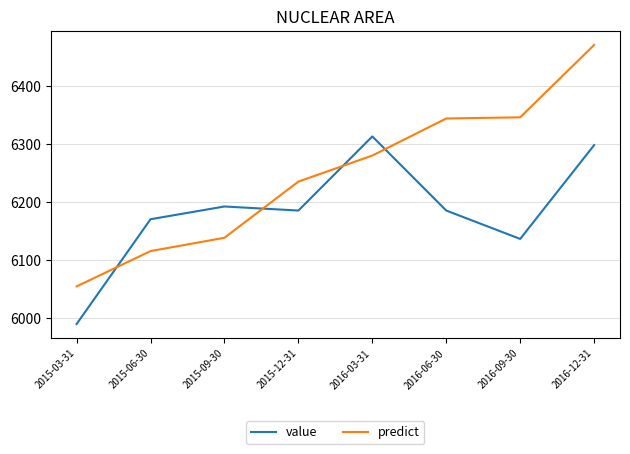

At 2015-12-31, list the series in order from largest to smallest.

predict, value